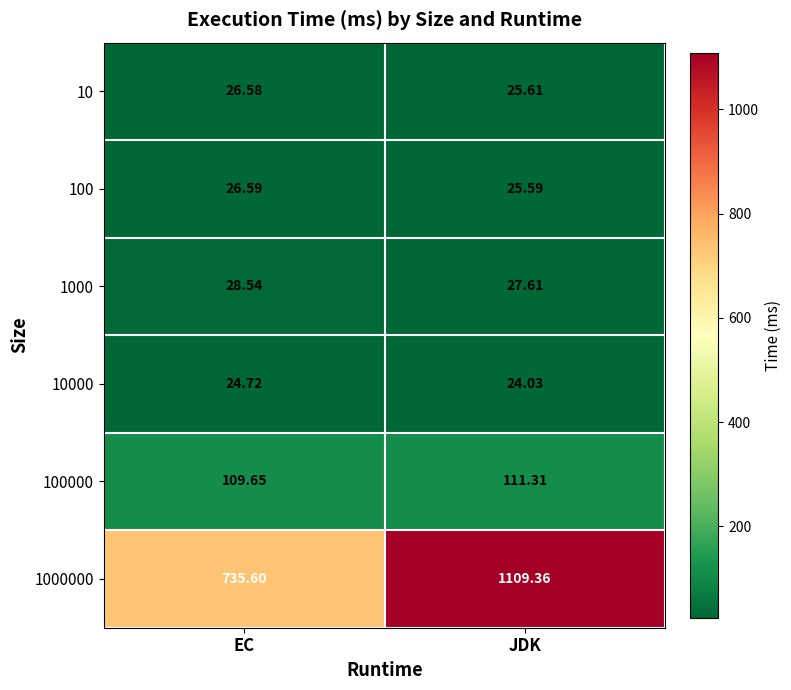

At which label is 1000 closest to 28?

JDK